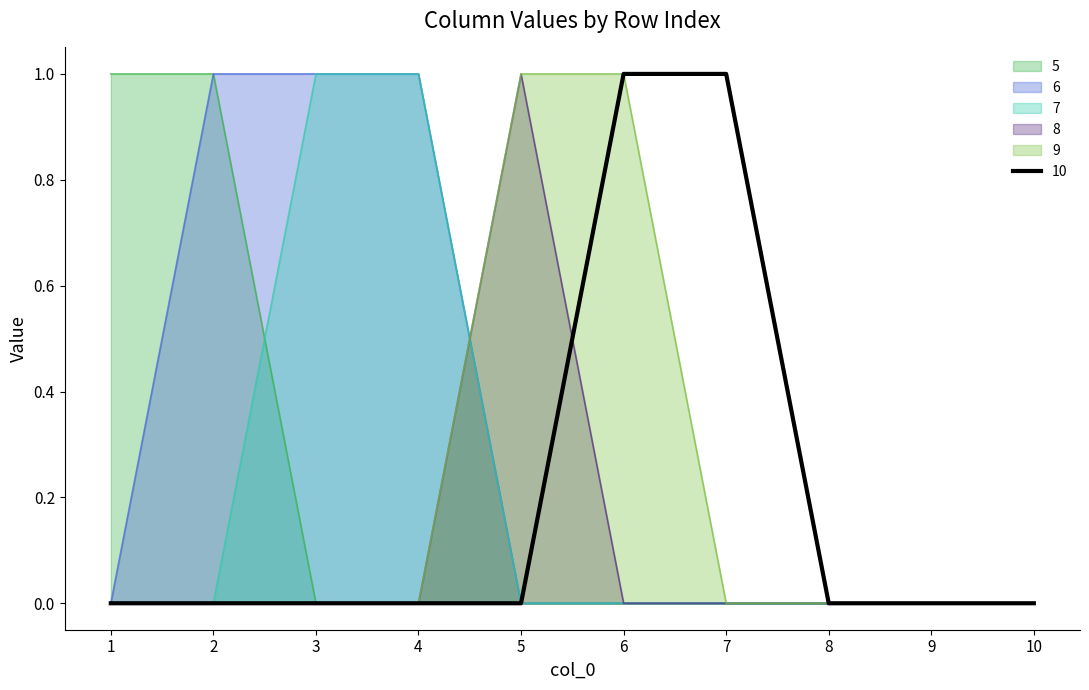

Between 7 and 1, which is larger?

1